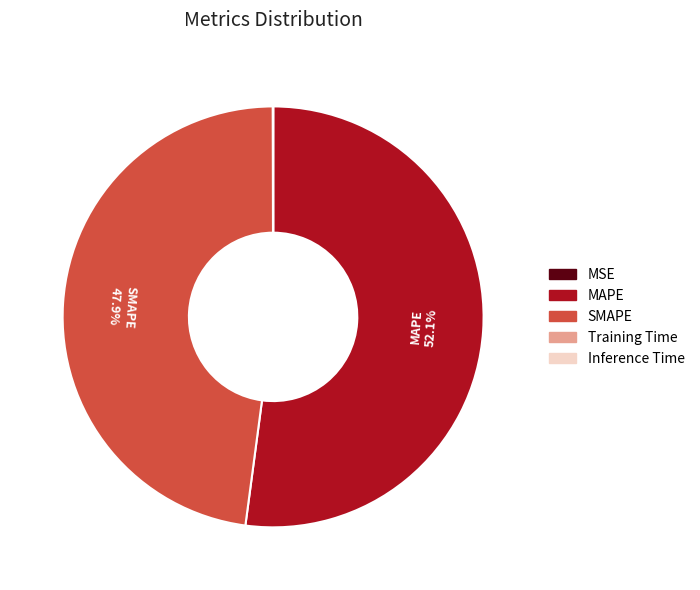

Is the sum of MAPE and SMAPE greater than half?

Yes